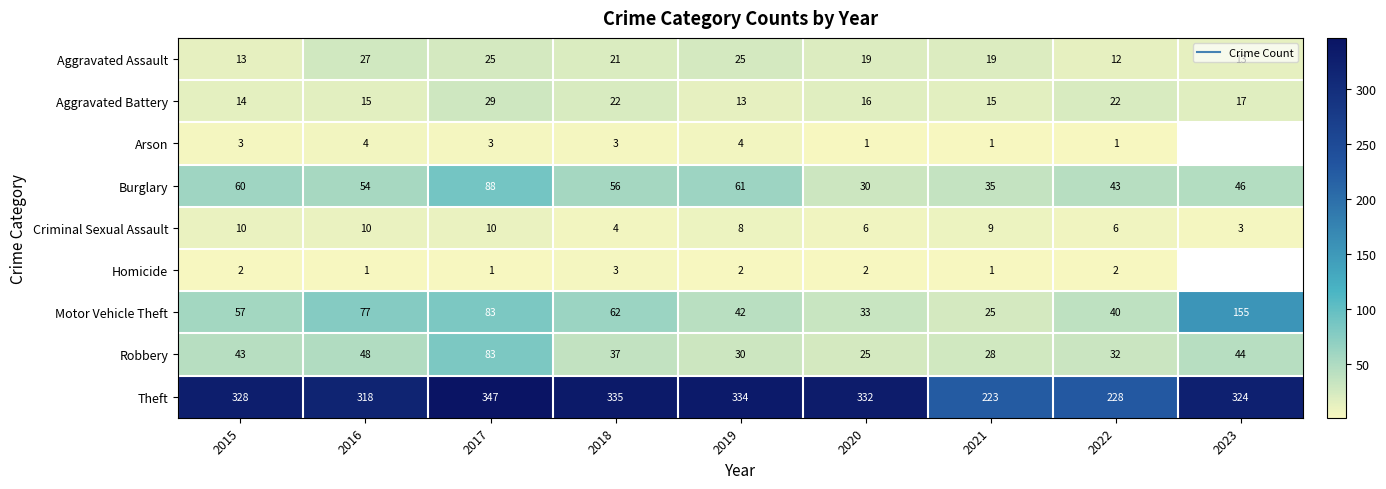

What is the smallest value displayed?

1.0